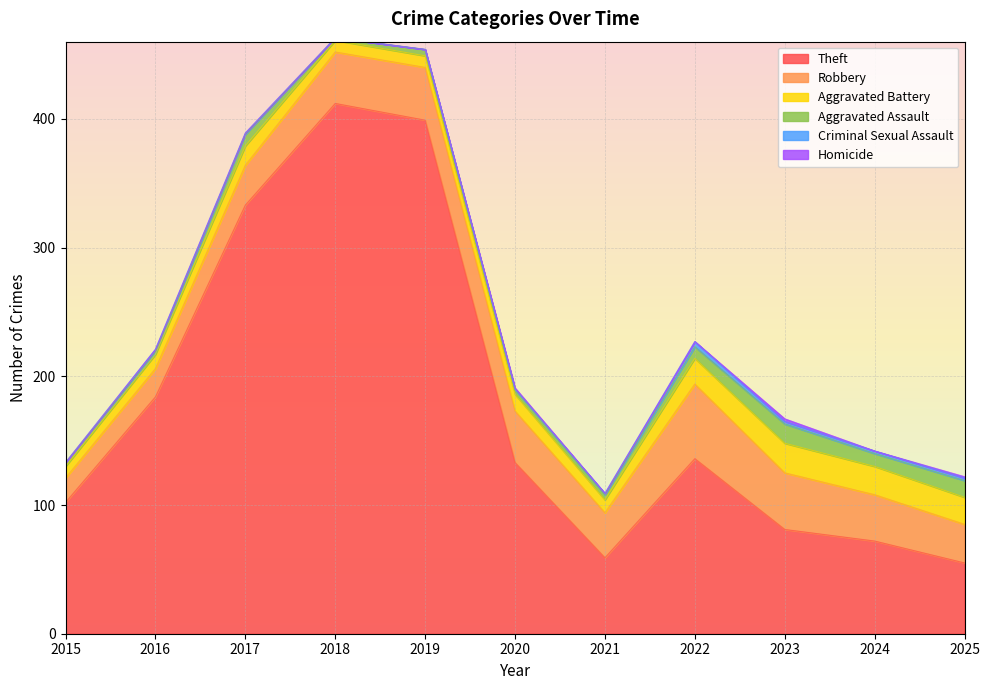

True or false: Criminal Sexual Assault has a value of 3 at 2023.

False